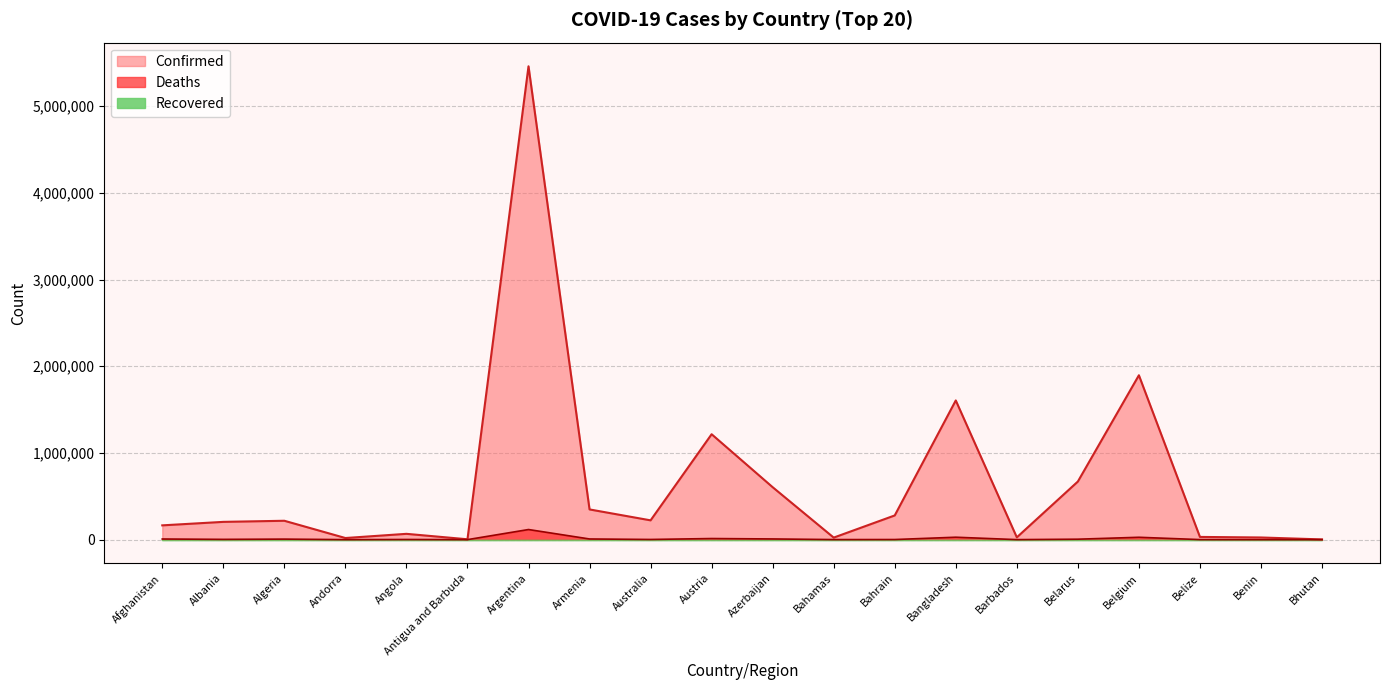

True or false: Confirmed and Deaths intersect in this chart.

False